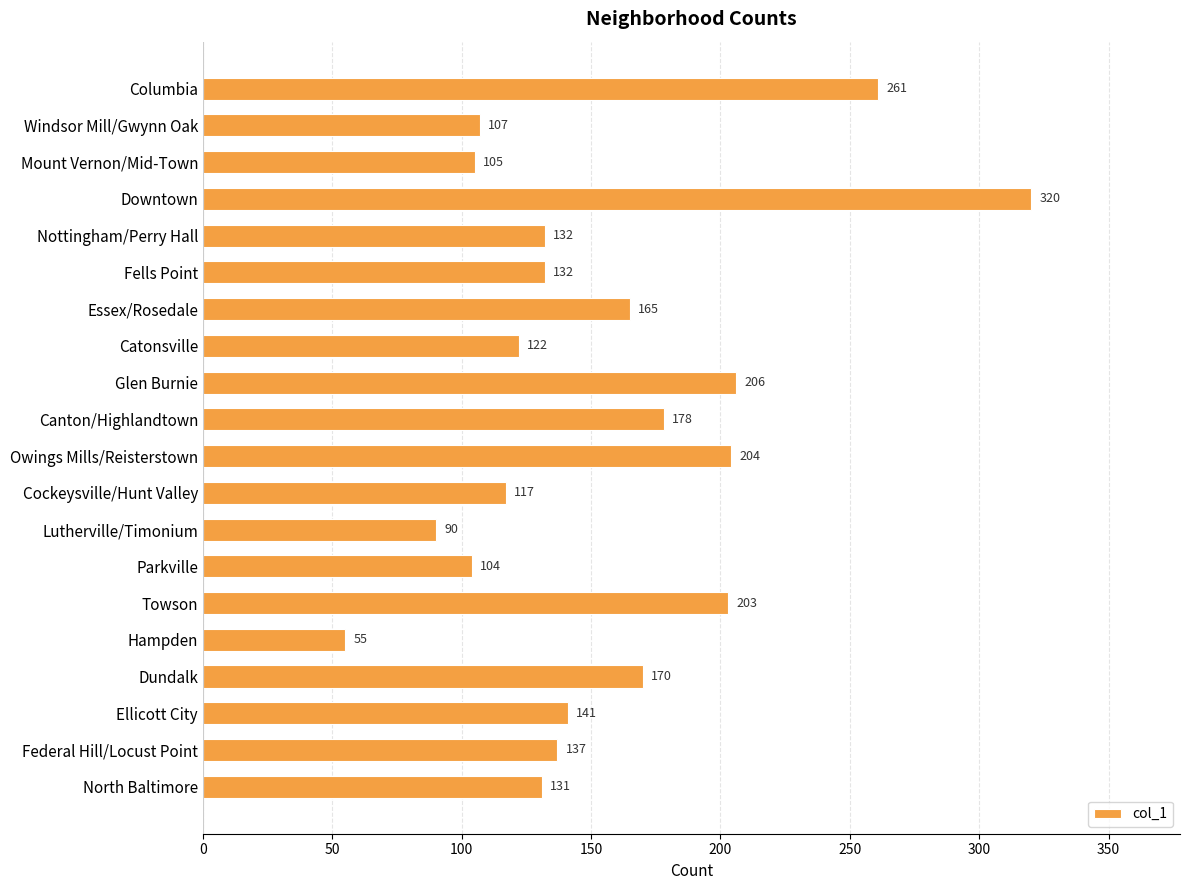

Which category has the highest value across all series?

Downtown